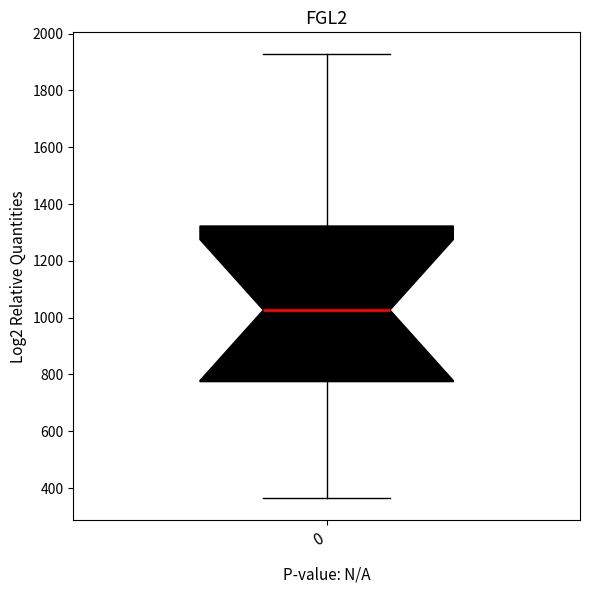

Where does the upper whisker of the box at x = 0 end on the y-axis? The values are not printed on the chart, so give them approximately, as read against the axis.

1920